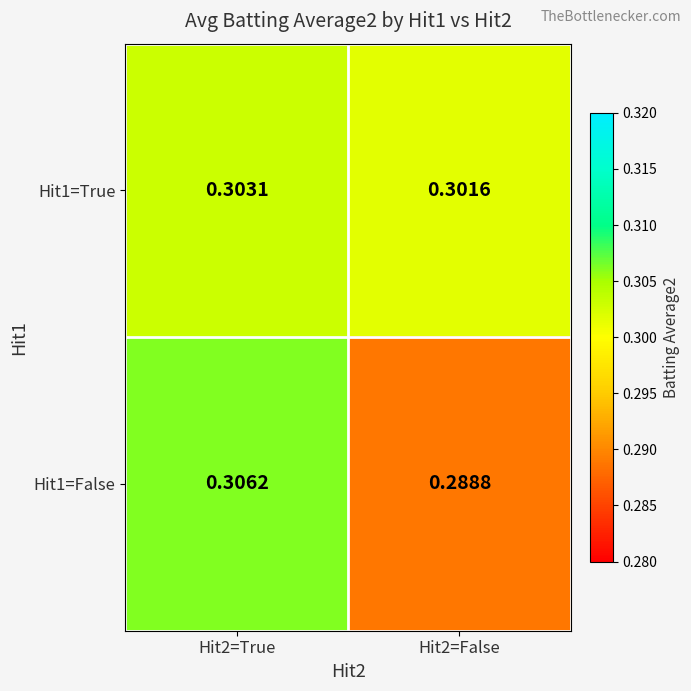

At how many categories does at least one series exceed 0?

2